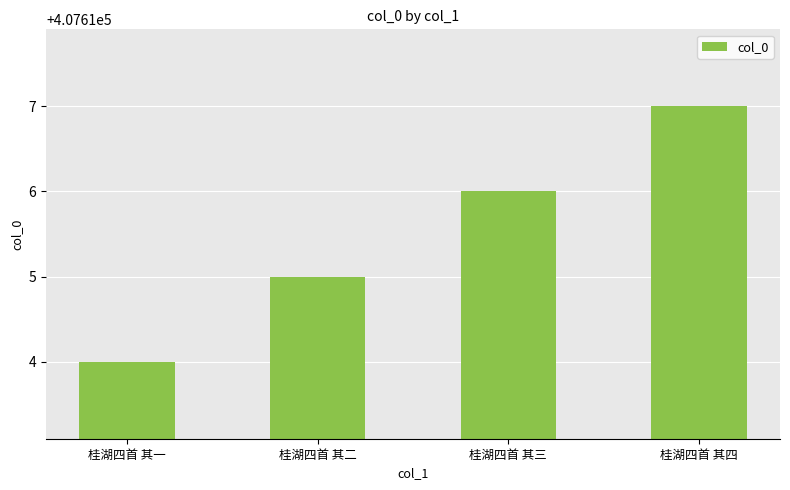

What is the difference between the maximum and minimum values?

3